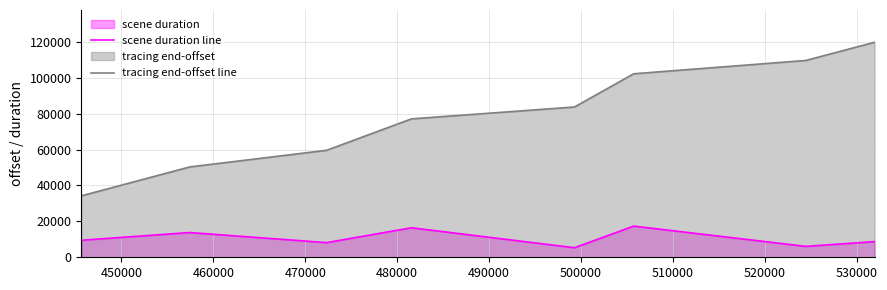

True or false: tracing end-offset line and scene duration line cross at least once.

False